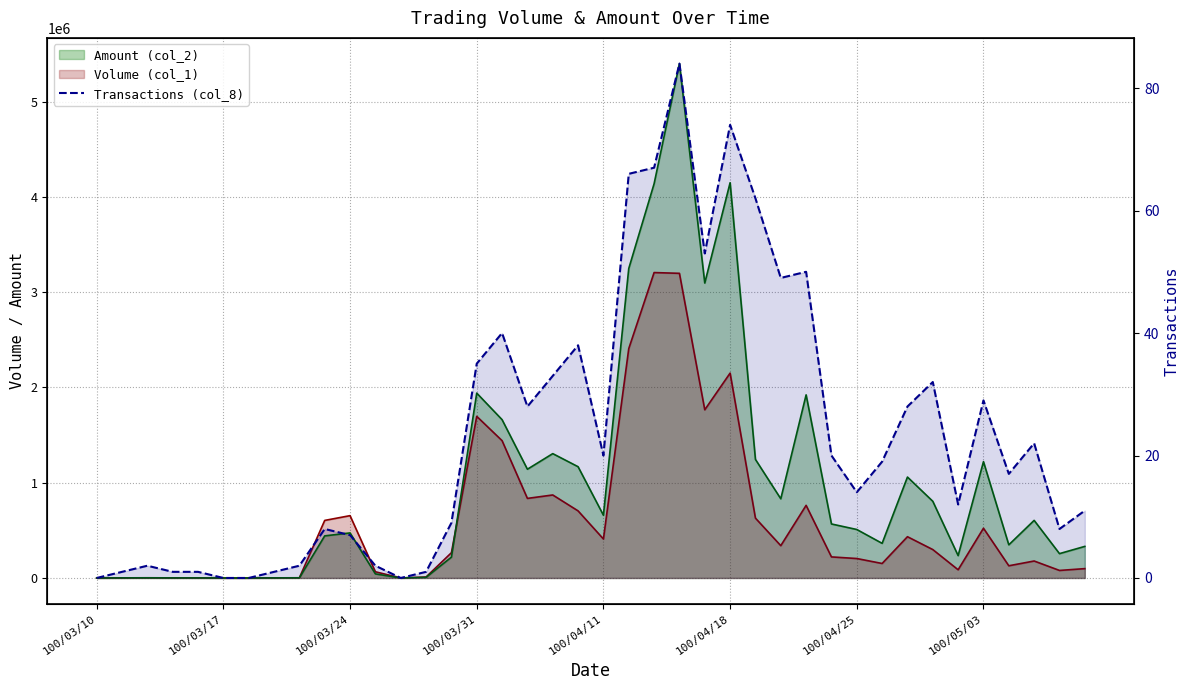

What is the difference between the second highest and second lowest values?

74